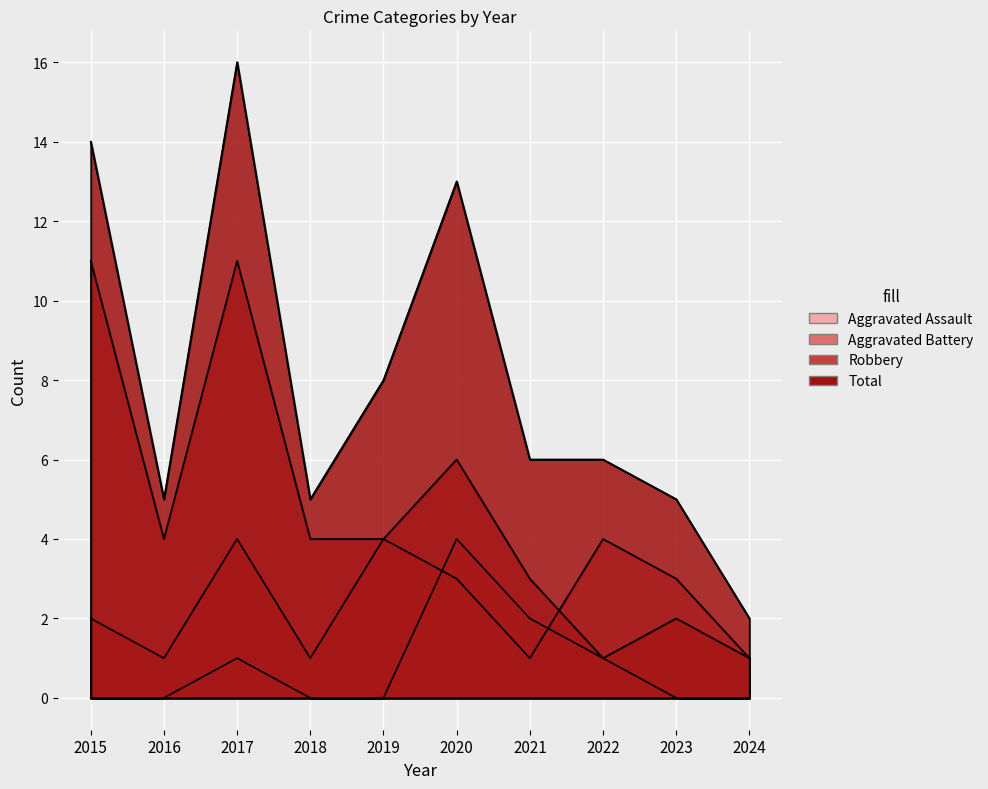

Between 2021 and 2024, which series saw the biggest shift?

Total